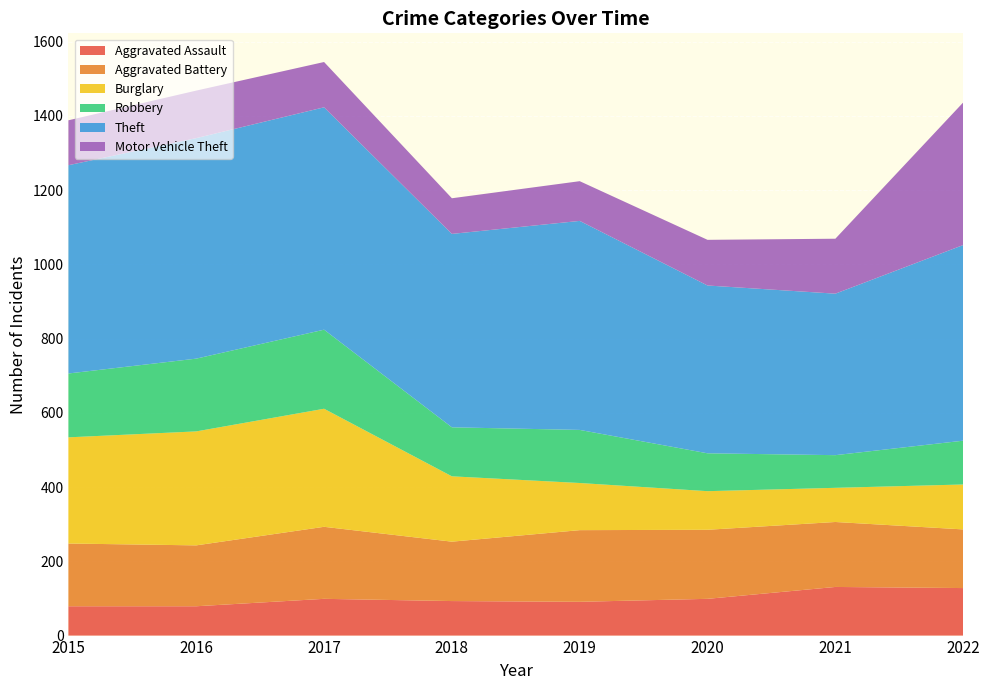

Reading left to right, list all the values displayed in this chart.

Aggravated Assault: 79	79	99	93	91	99	131	128
Aggravated Battery: 169	164	194	160	193	186	175	158
Burglary: 286	307	318	176	127	104	92	121
Robbery: 172	196	213	132	143	102	88	118
Theft: 561	594	599	521	563	452	435	527
Motor Vehicle Theft: 121	128	122	96	107	123	148	384